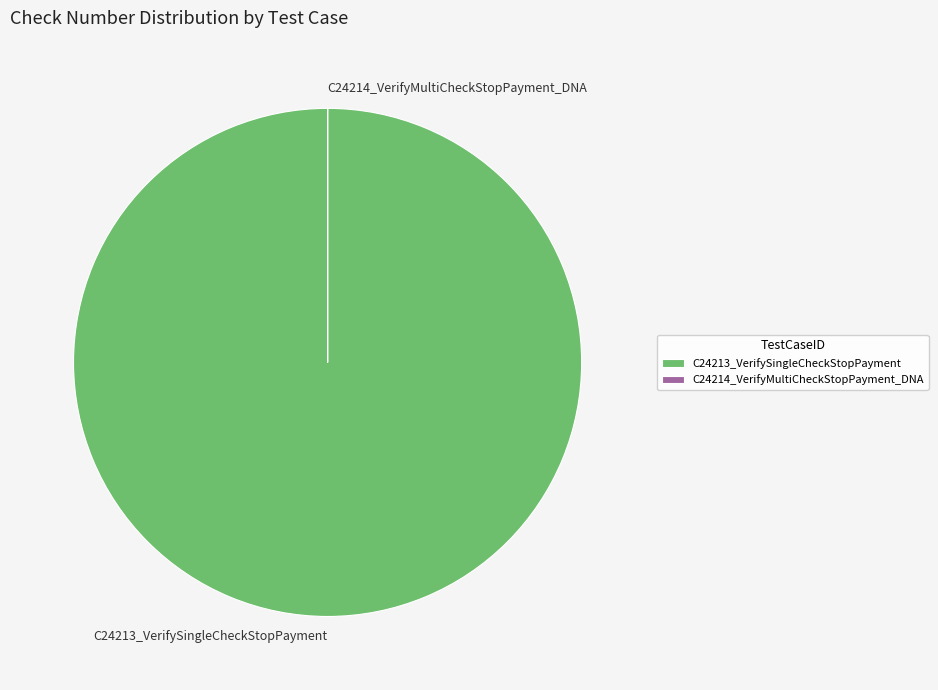

Is there a majority slice in this chart?

Yes